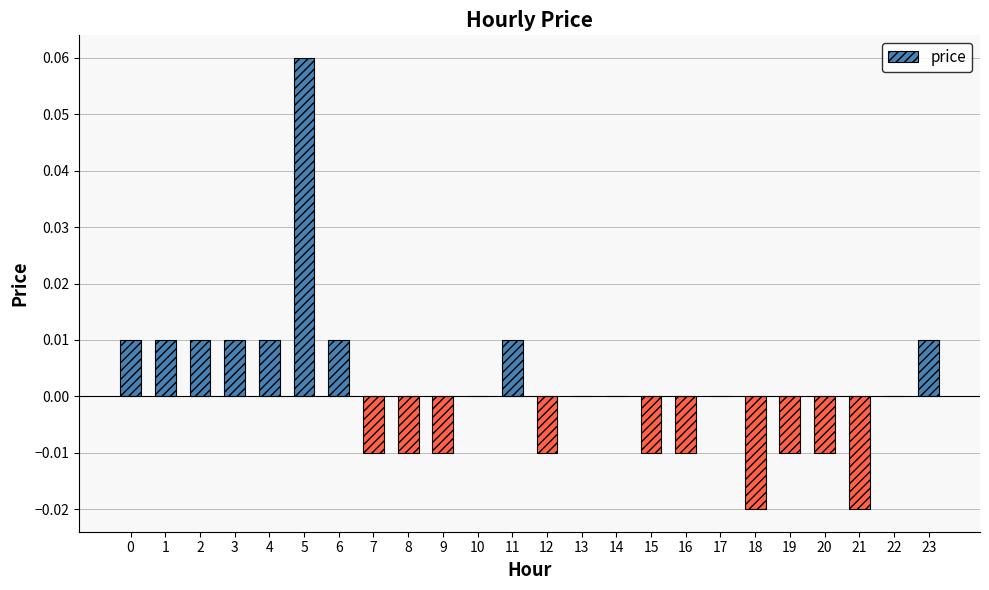

How many values are between 0 and 1?

14